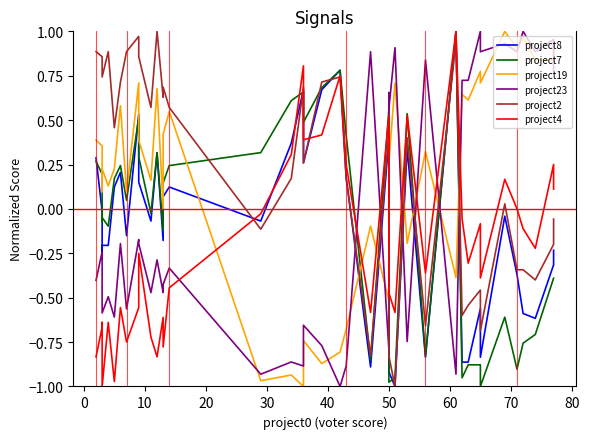

What is the sum of all project7 values?

-3.9